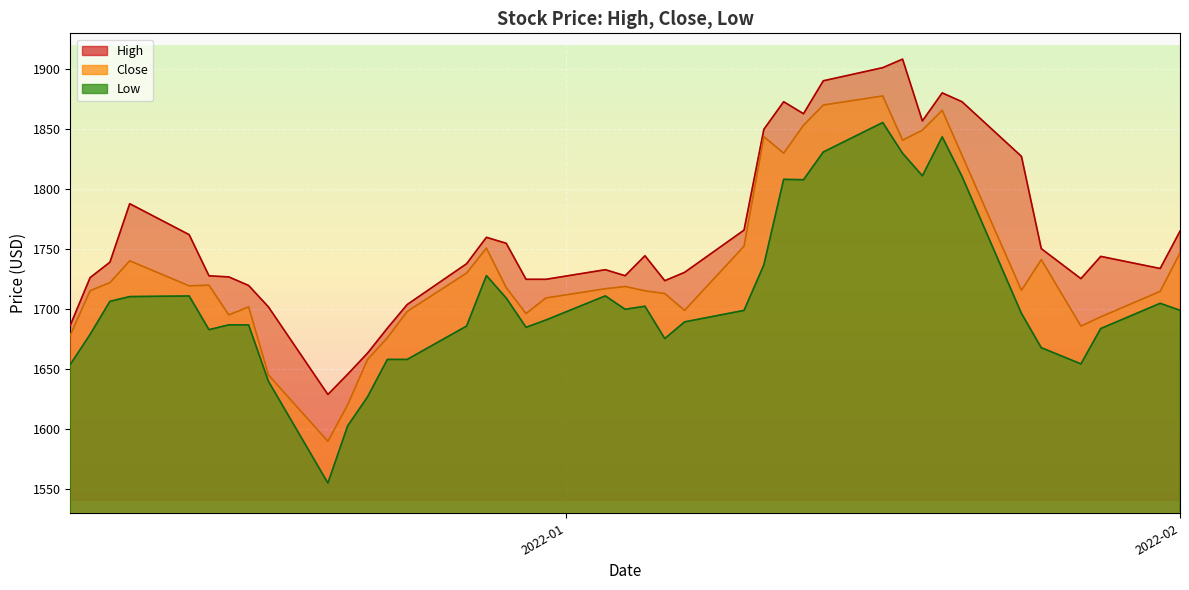

How many lines are shown in the chart?

3